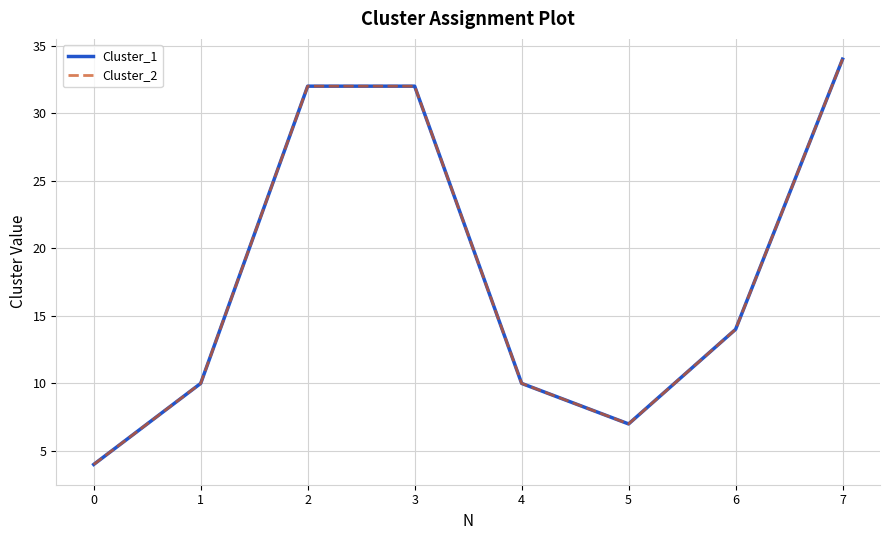

What is the value of the Cluster_2 point at the 1st from the left?

4